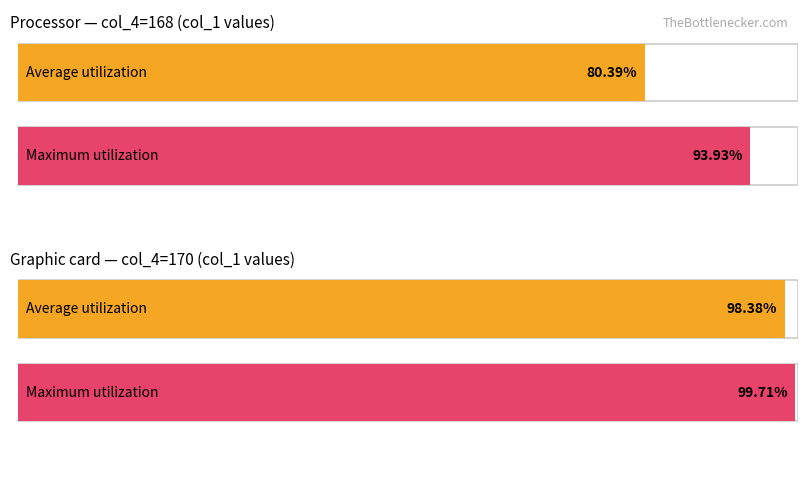

List the series in order of their overall mean, lowest first.

Average utilization, Maximum utilization